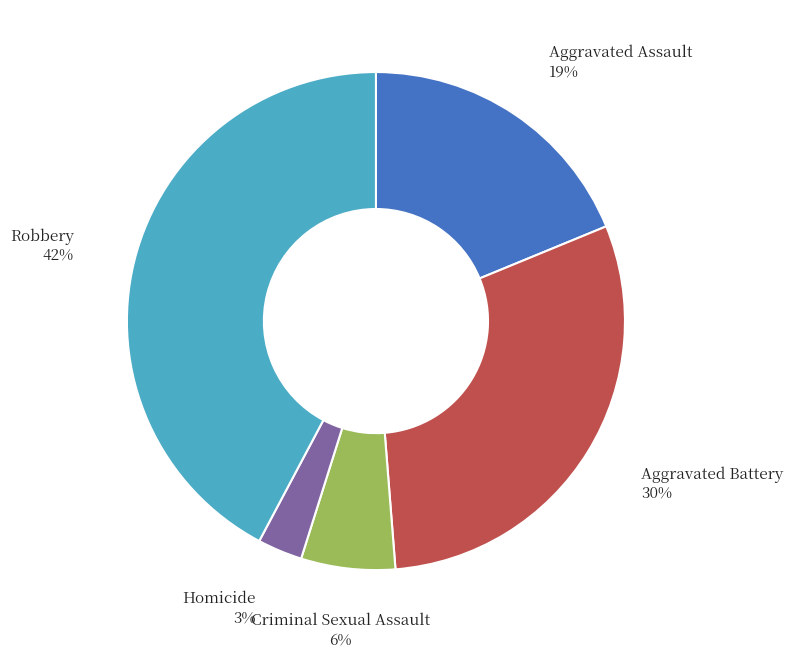

Do Homicide and Criminal Sexual Assault together represent more than half of the pie?

No